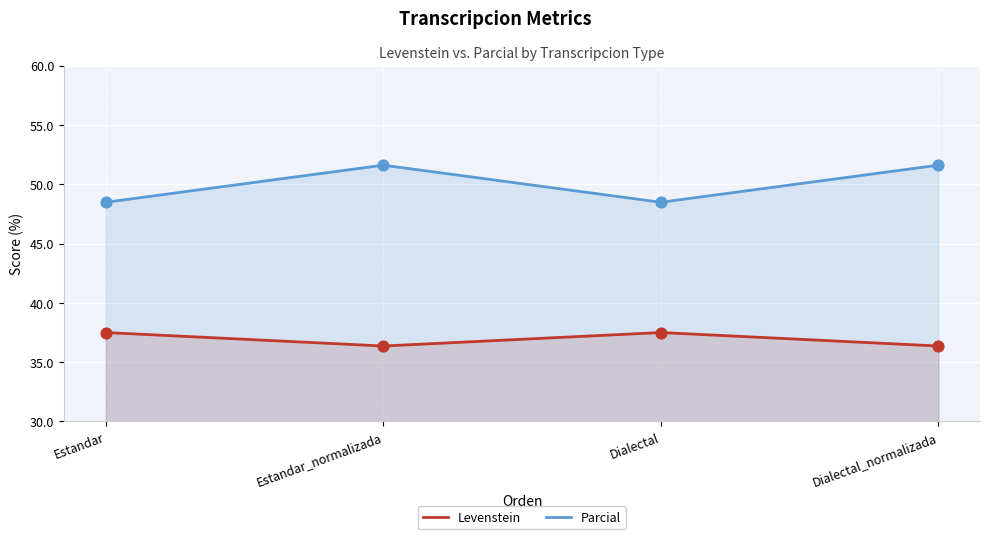

Which series reaches the maximum Y coordinate?

Parcial